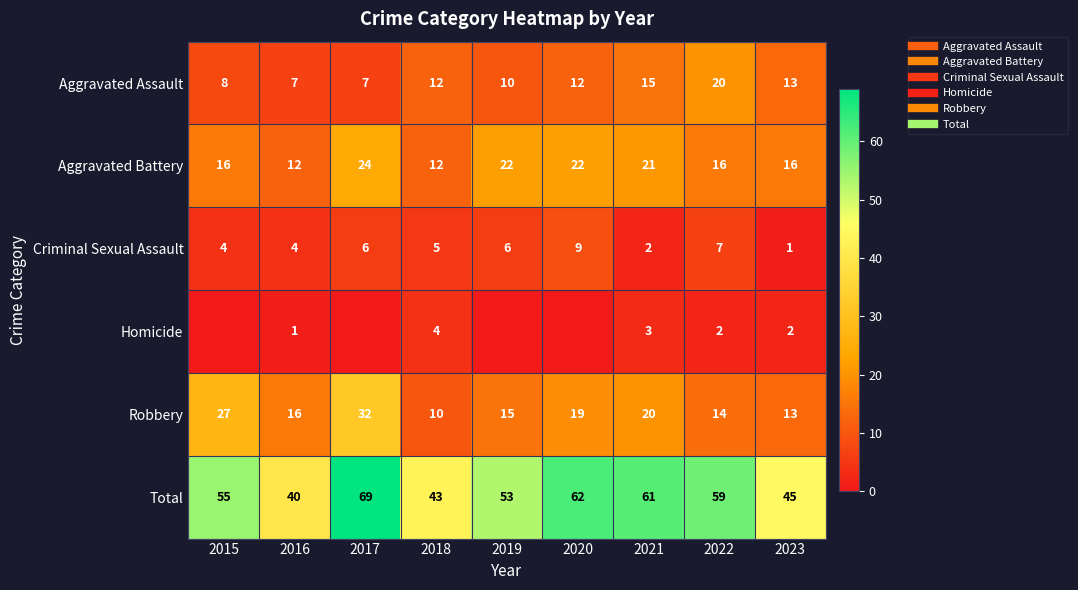

The value of Total at 2018 is 43. True or false?

True